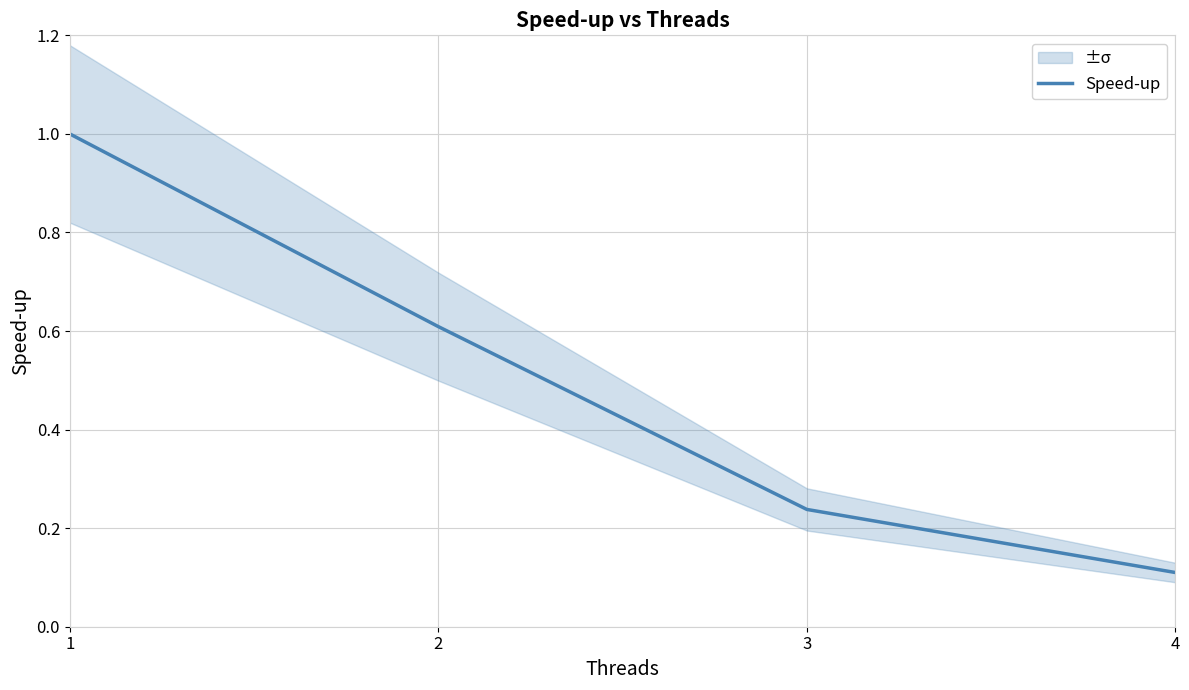

What is the maximum value shown in the chart?

1.0